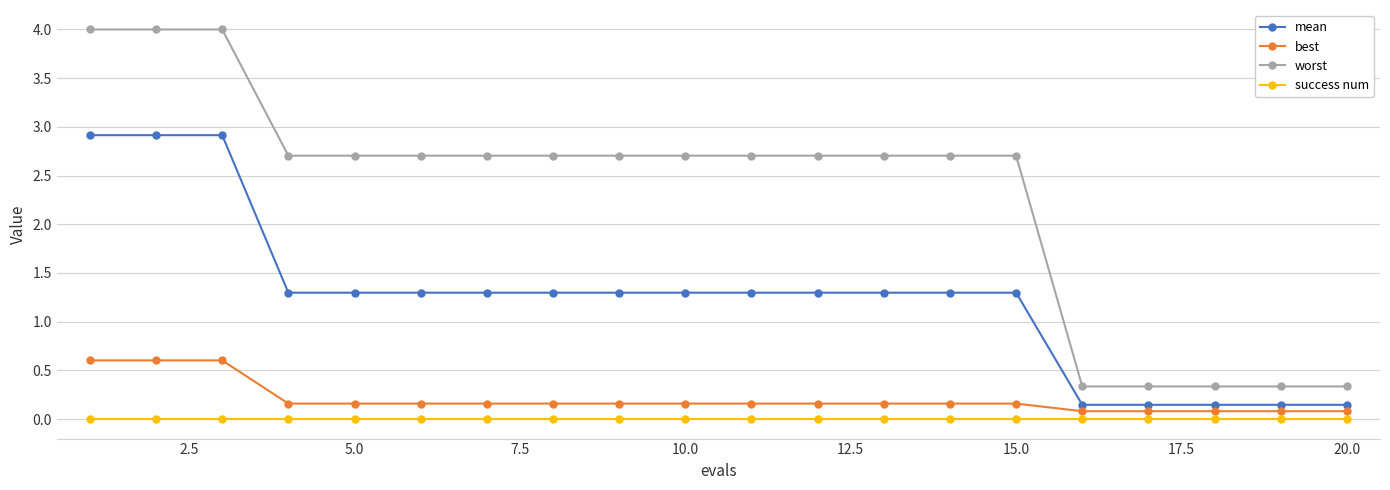

Rank the series by their maximum value, from highest to lowest.

worst, mean, best, success num